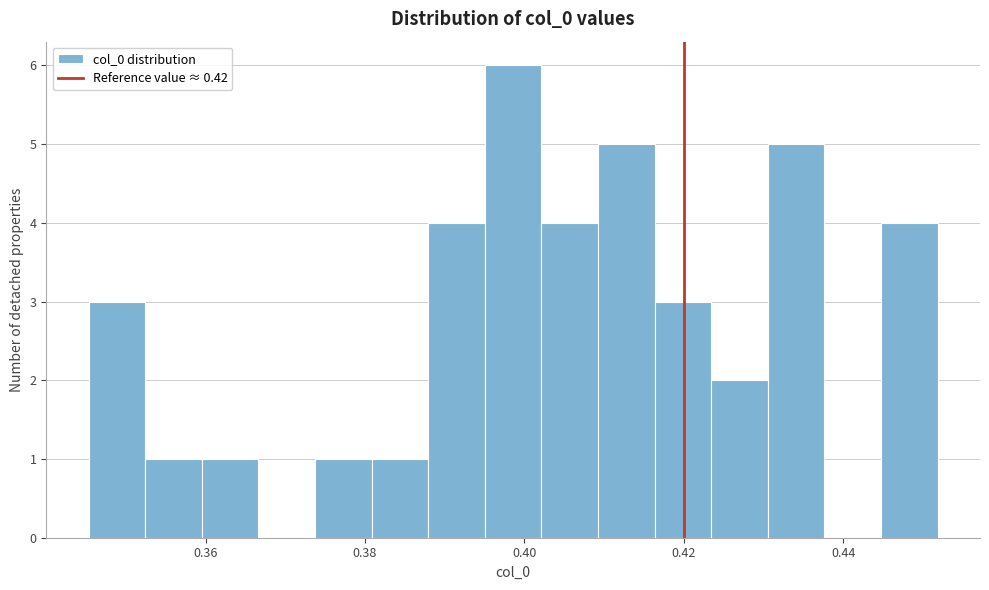

Read against the x-axis, roughly where is the centre of the tallest bar?

0.398